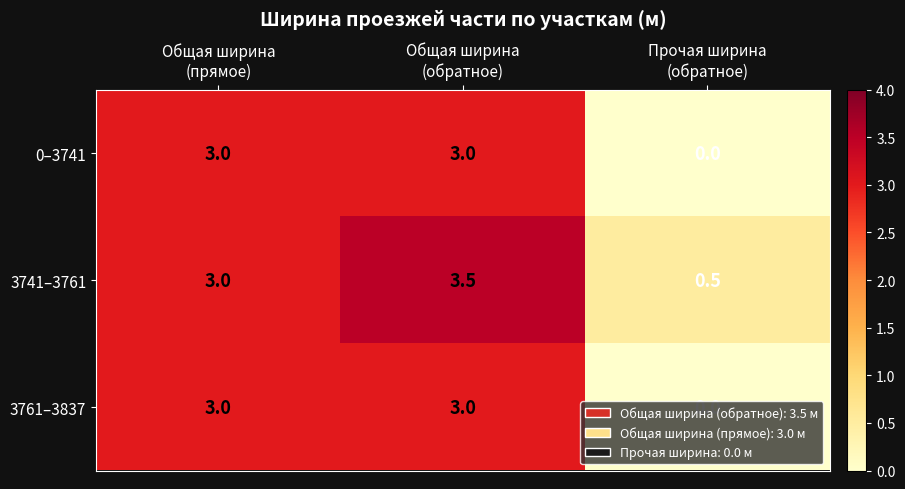

Which series has the largest total across all categories?

3741–3761